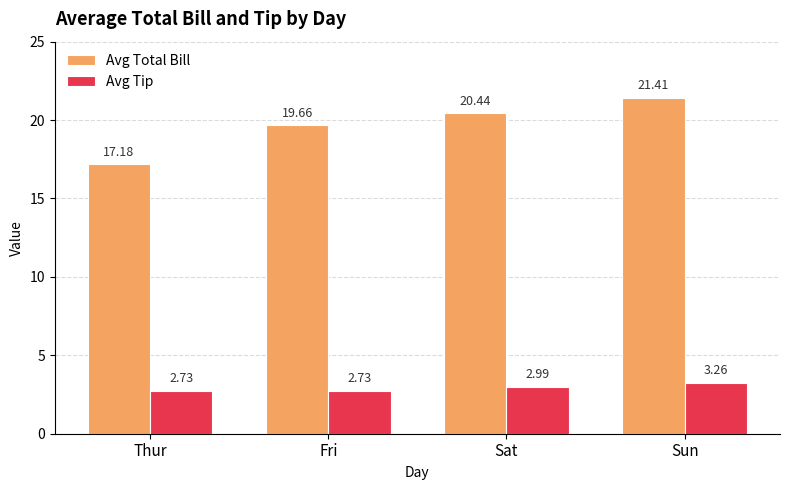

At which label does Avg Total Bill reach its minimum?

Thur